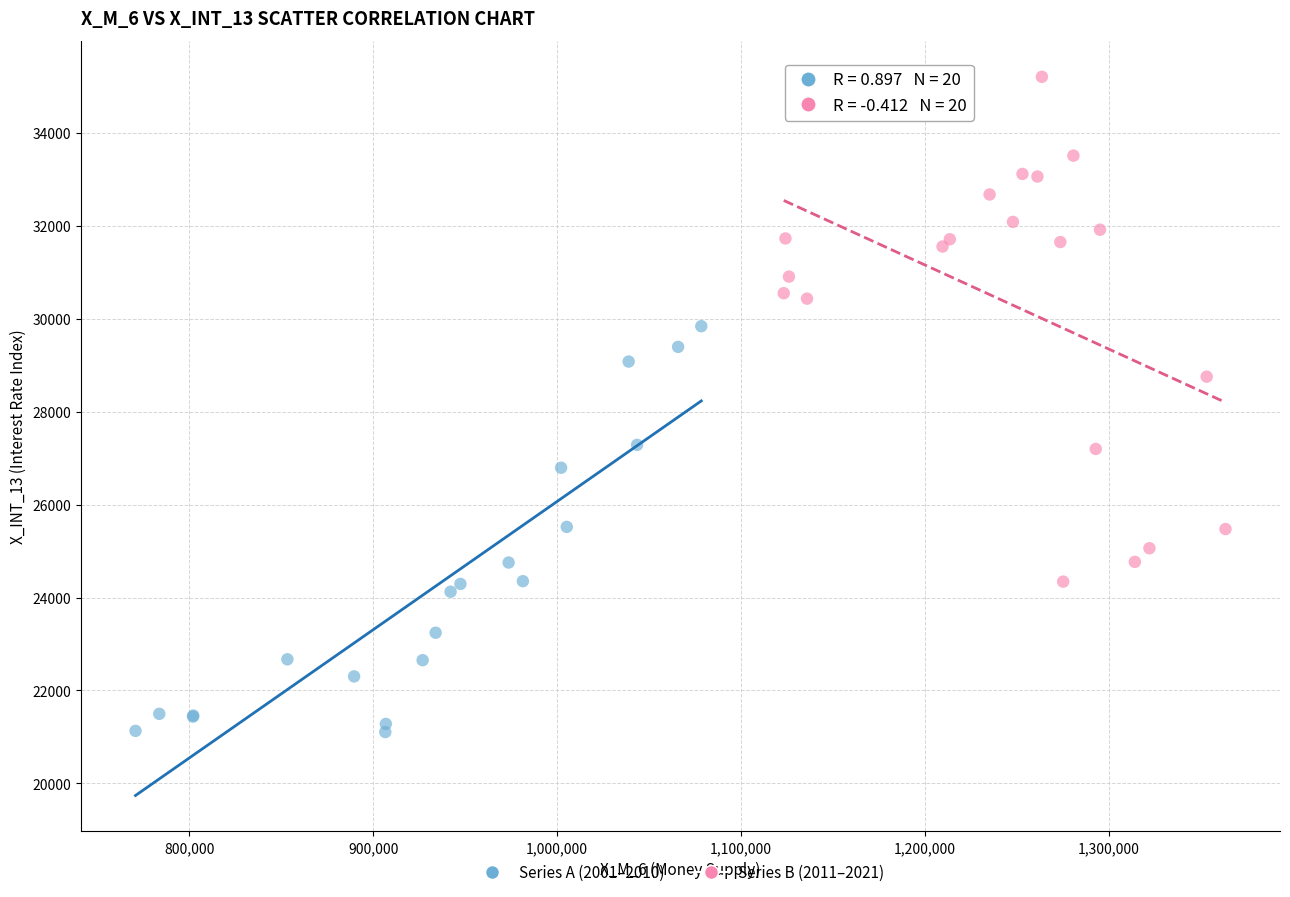

Which series contains the highest Y value?

Series B (2011–2021)